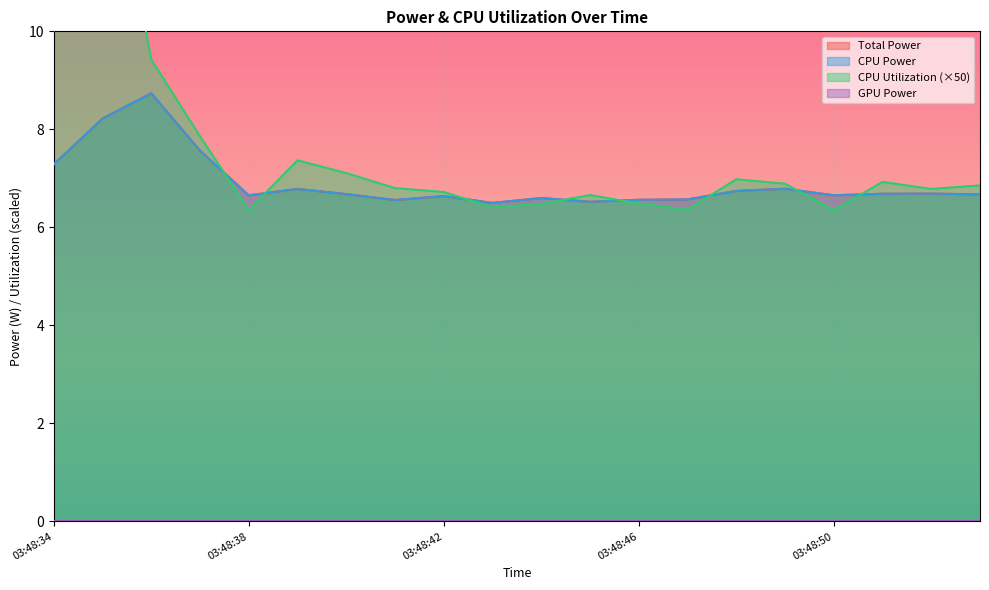

Between 03:48:48 and 03:48:53, which series saw the biggest shift?

CPU Utilization